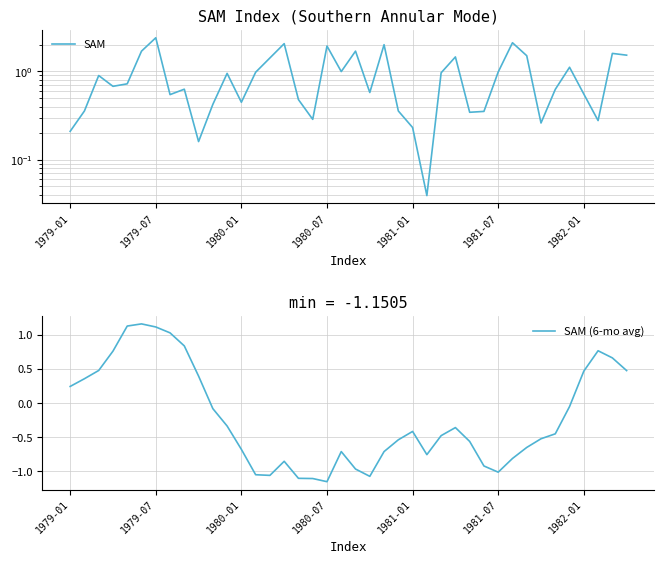

How many data points does each series have?

40